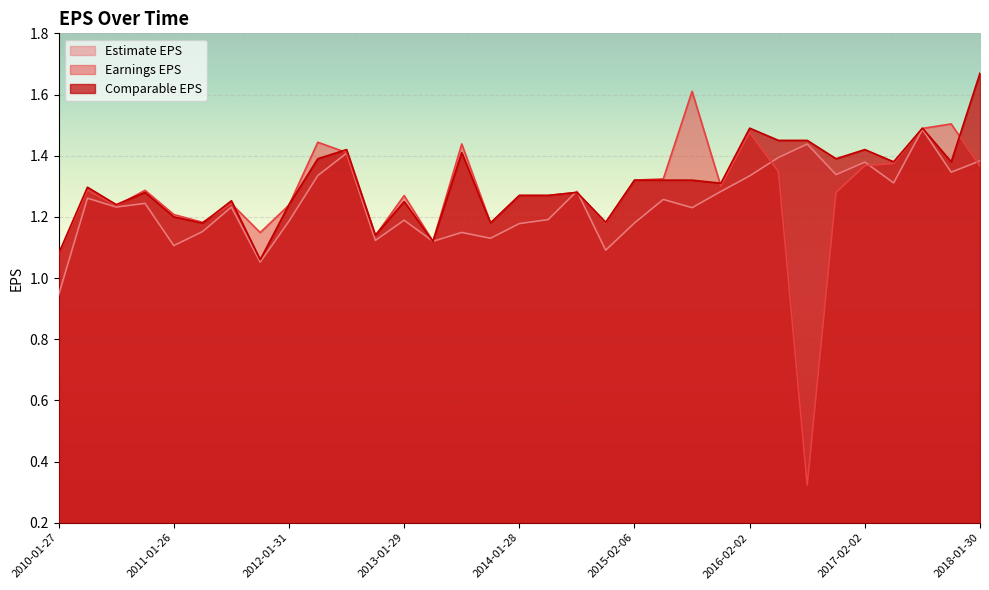

True or false: Estimate EPS has a value of 1.8 at 2010-10-25.

False